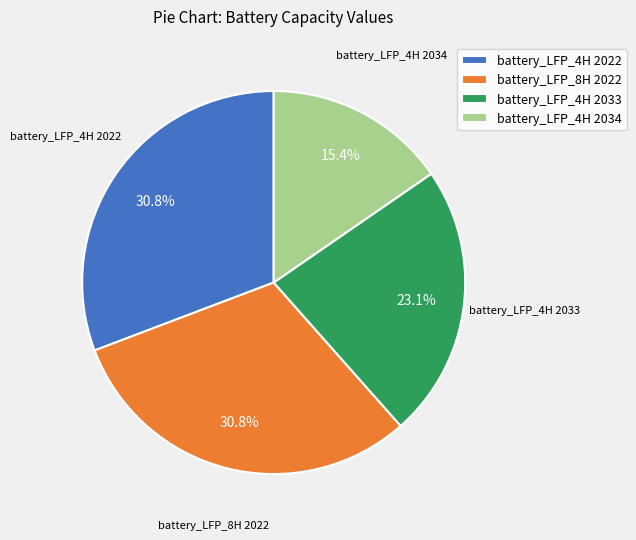

Is there a majority slice in this chart?

No